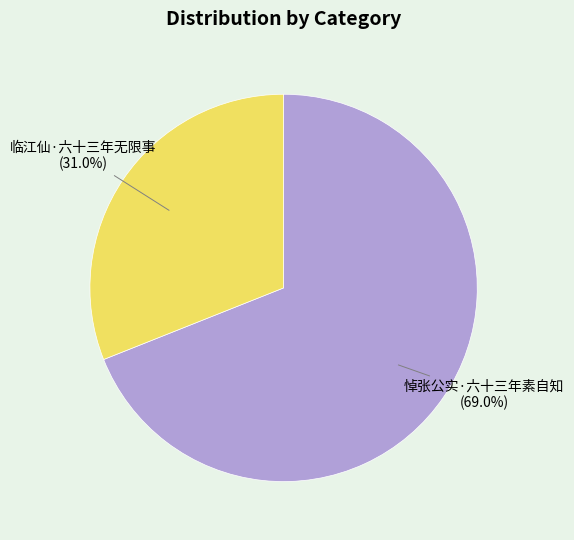

Is it true that 临江仙·六十三年无限事 is 31% of the pie?

True